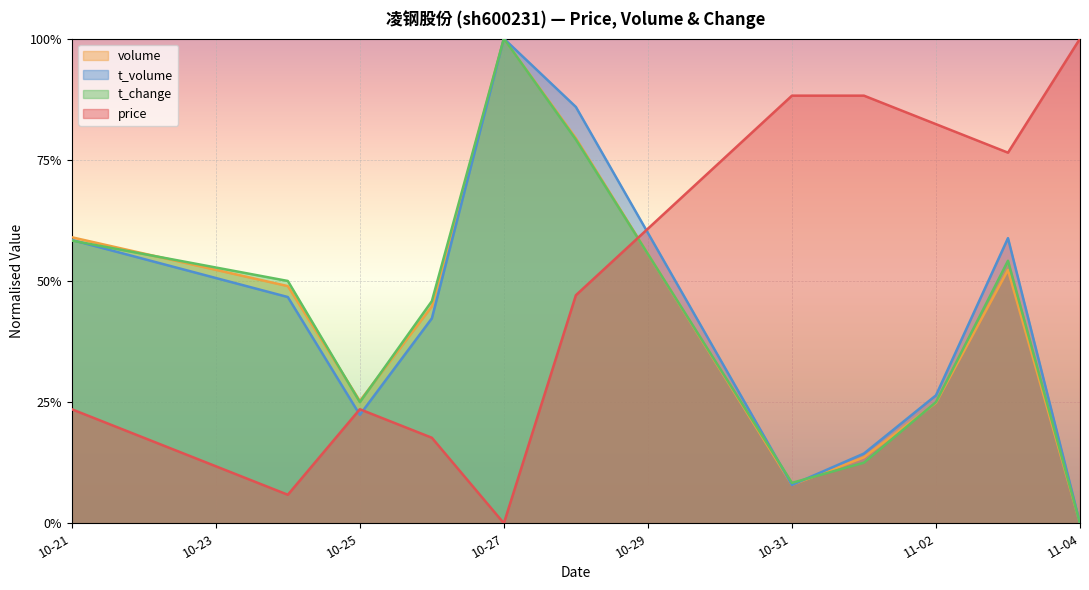

What is the difference between the maximum and minimum values in the price series?

1.0